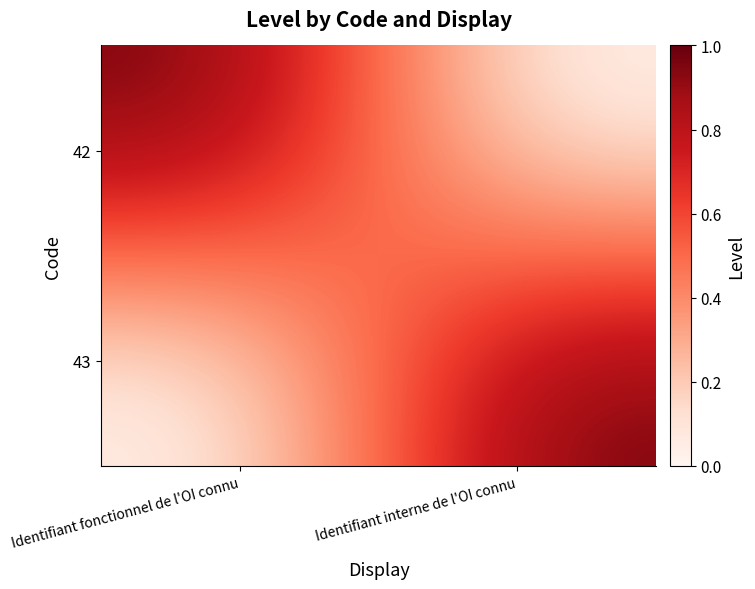

Which series has the largest total across all categories?

42